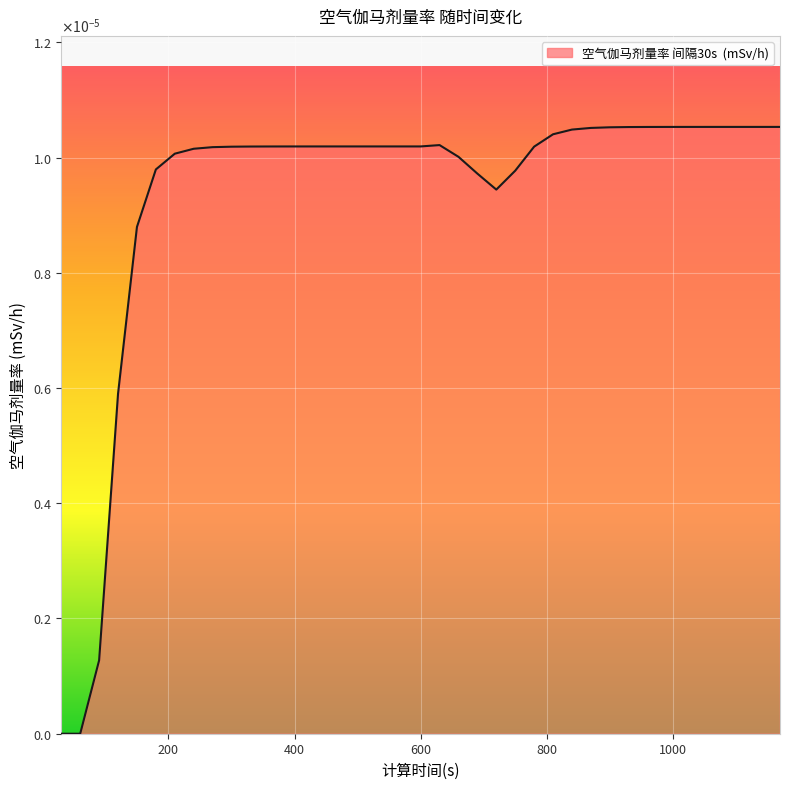

Is this an area chart (filled region under the line)?

Yes